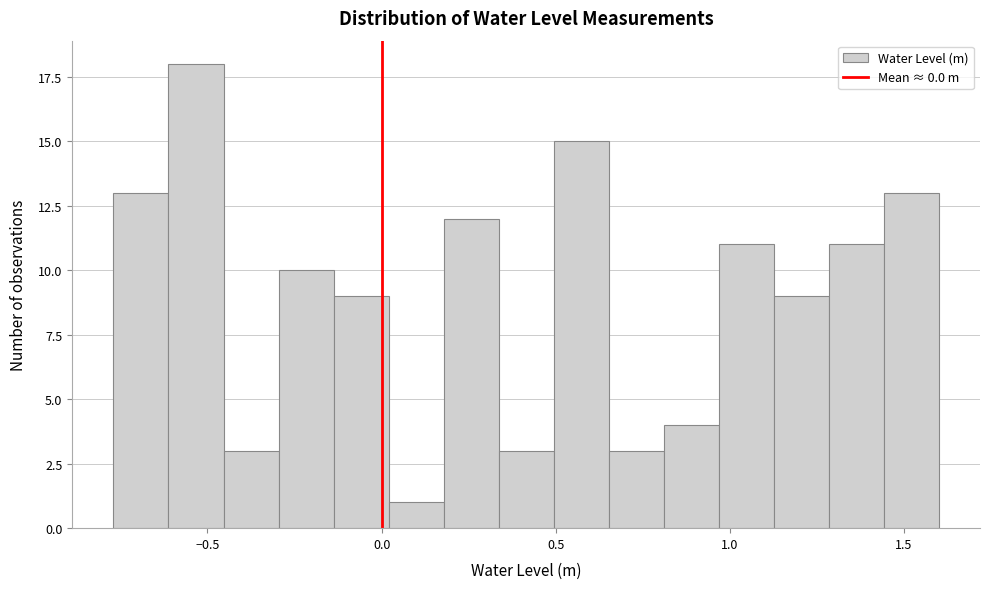

Read against the x-axis, roughly where is the centre of the tallest bar?

-0.55